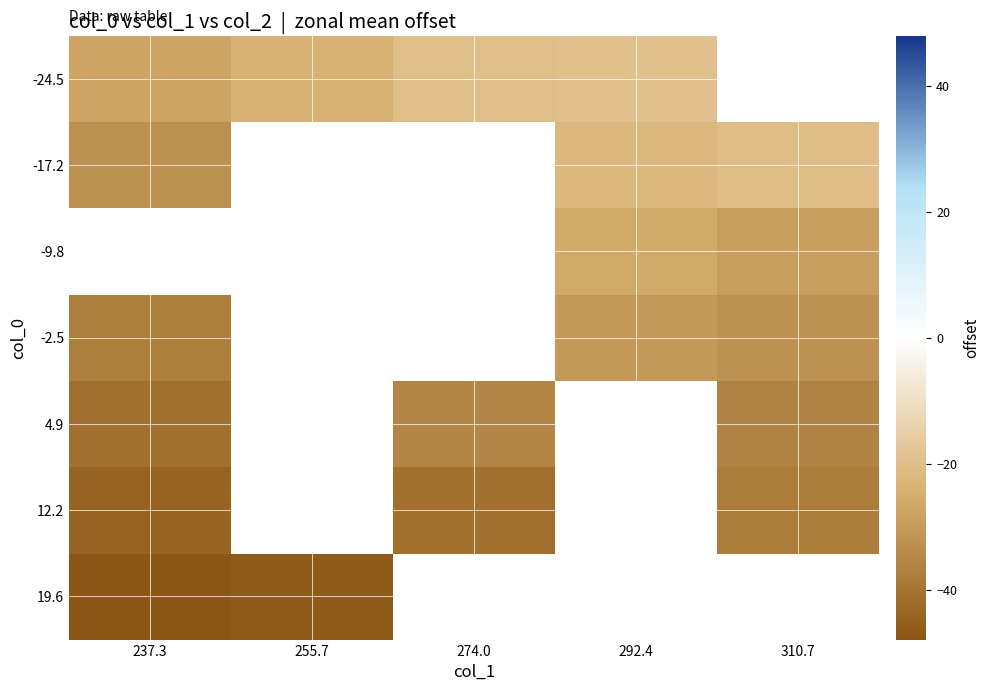

Is the value of 19.6 at 237.3 greater than the value of -24.5 at 310.7?

No